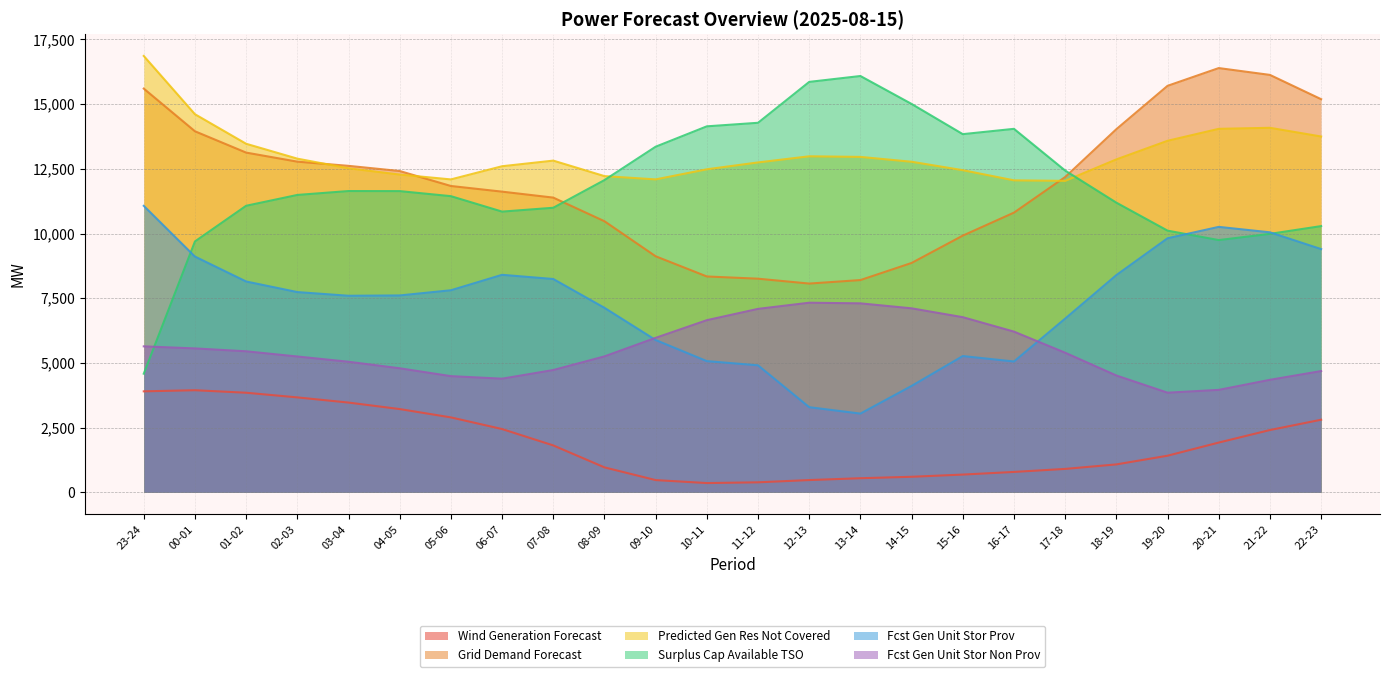

Which category has the lowest value across all series?

10-11